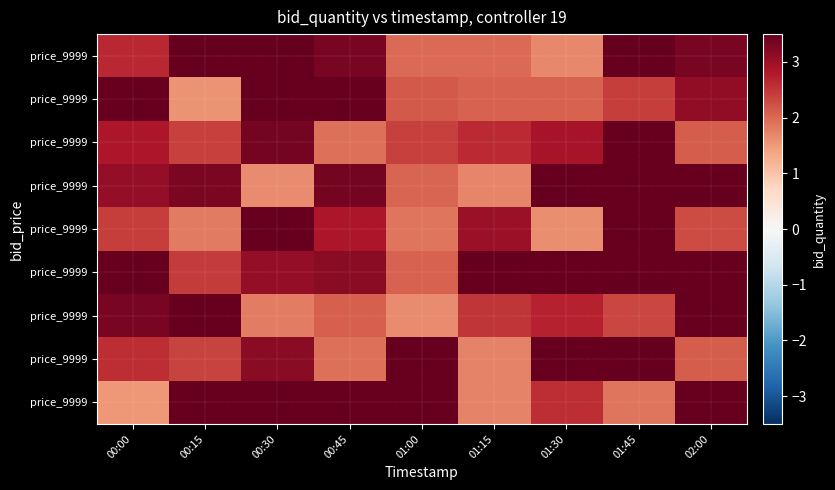

Count the number of categories in the chart.

9